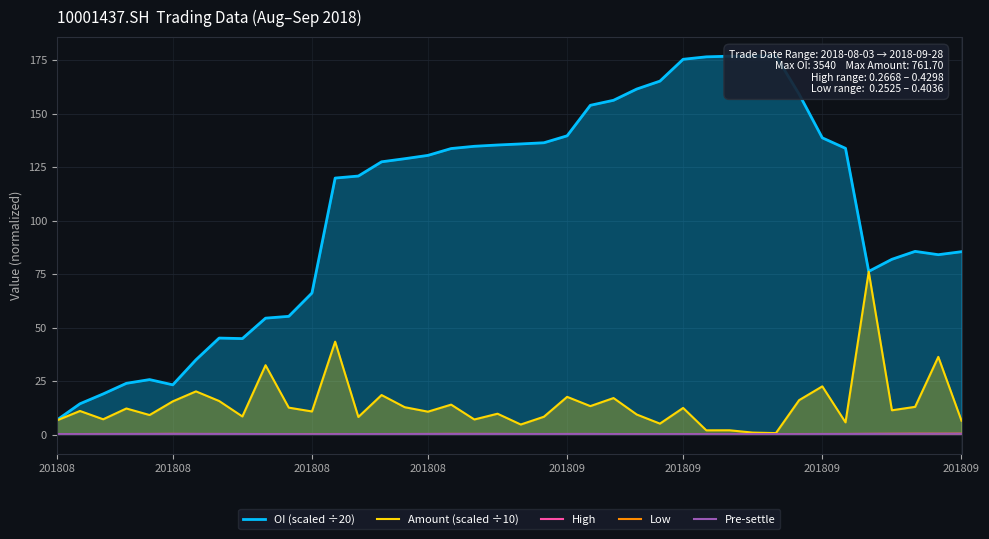

What is the total value across all series at 38?

121.7